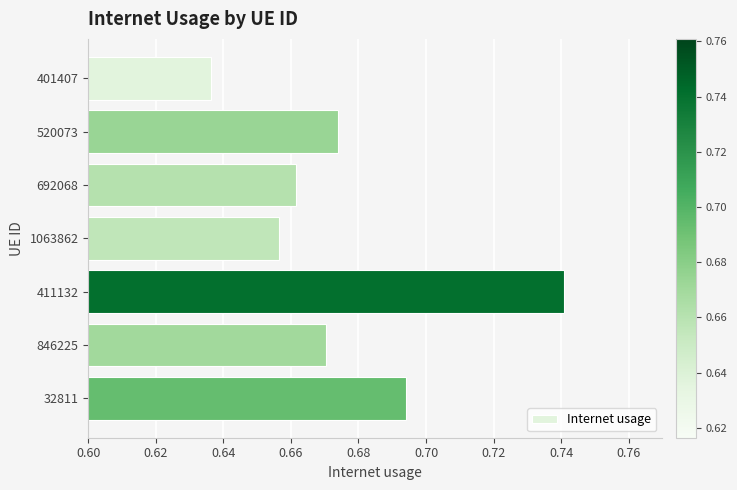

Which category has the highest value across all series?

411132